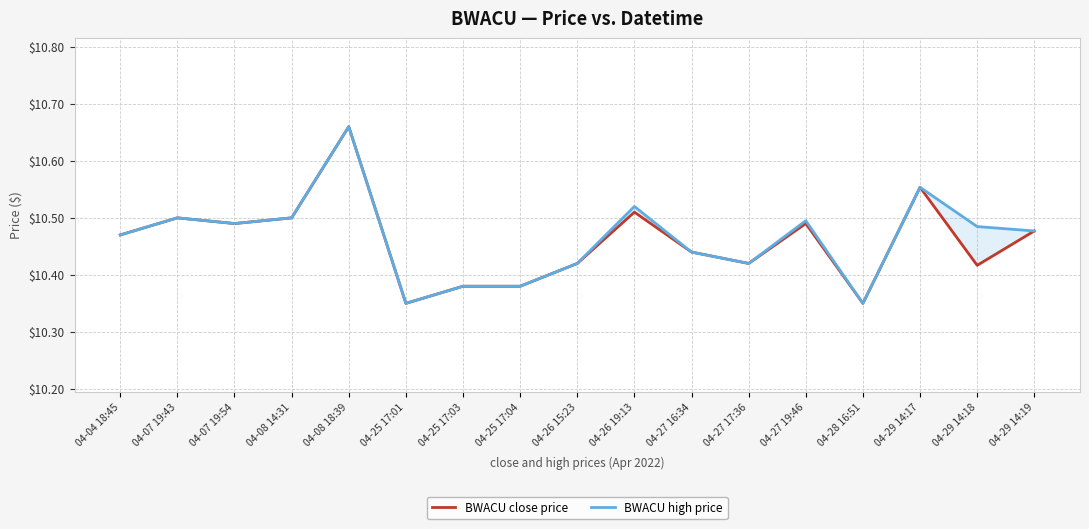

The value of BWACU high price at 04-08 14:31 is 10.5. True or false?

True